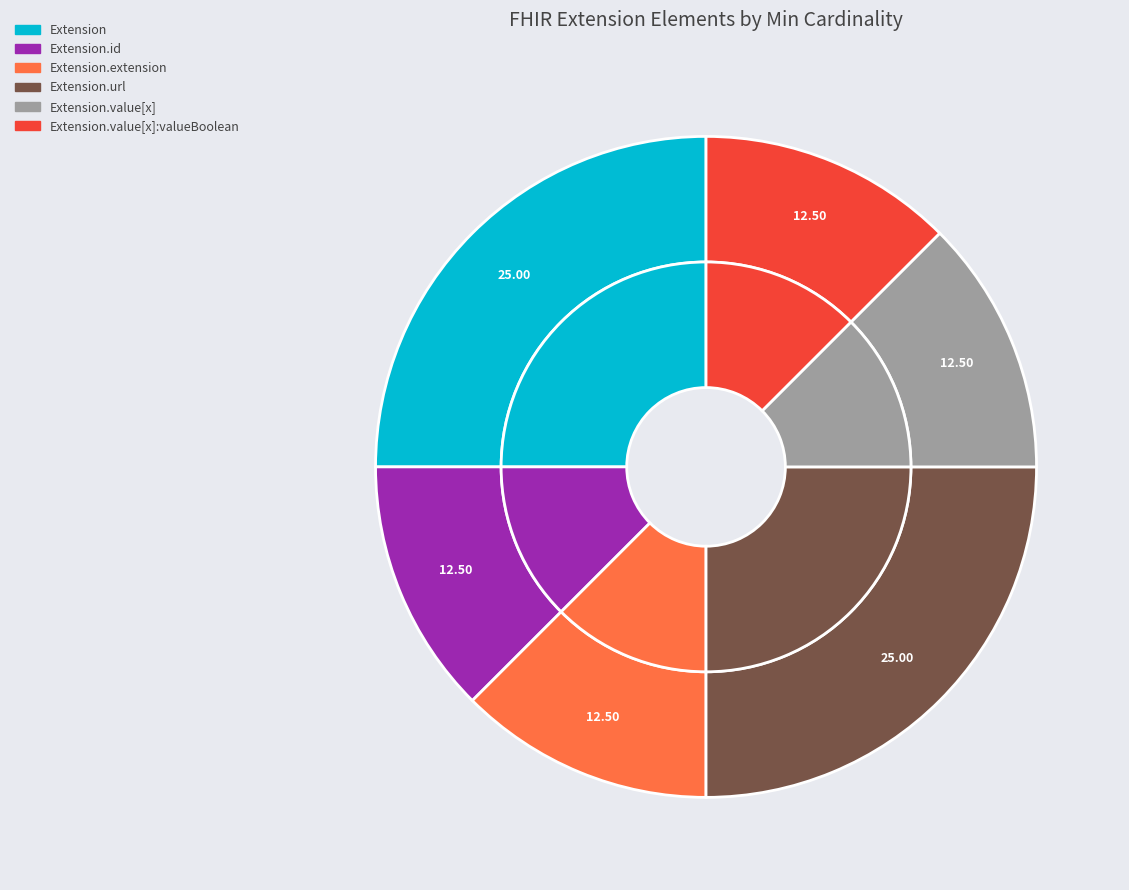

Which has a higher value, Extension.id or Extension.value[x]?

Extension.id